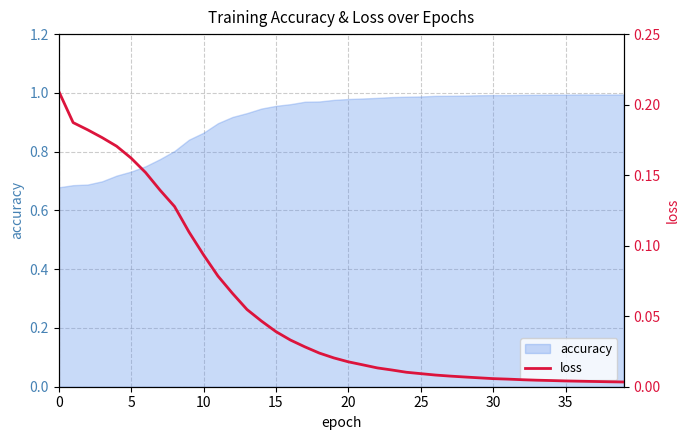

True or false: there are more than 2 points higher than both neighbors.

False